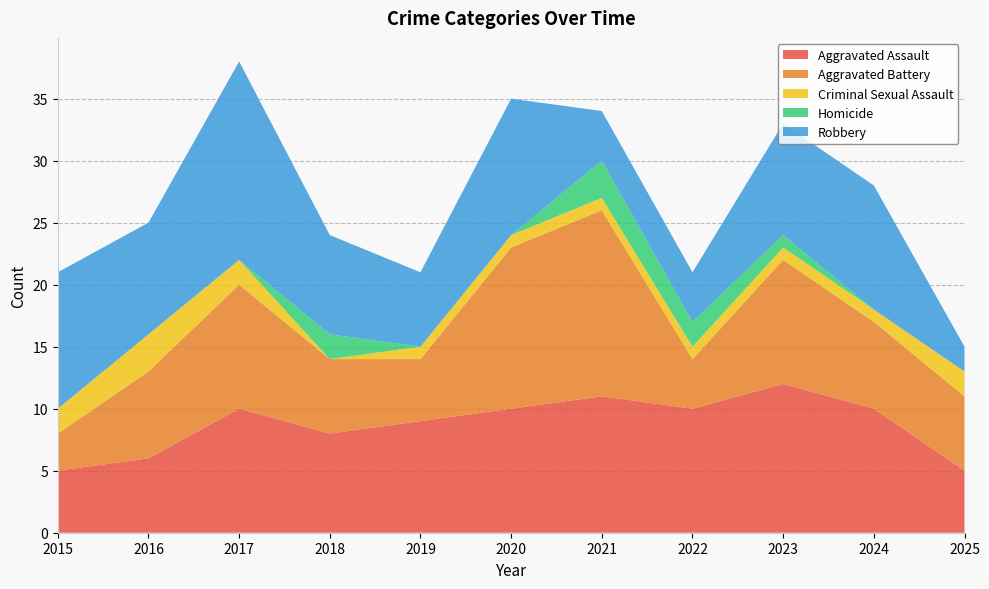

Reading right to left, list all the values displayed in this chart.

Aggravated Assault: 2025=5	2024=10	2023=12	2022=10	2021=11	2020=10	2019=9	2018=8	2017=10	2016=6	2015=5
Aggravated Battery: 2025=6	2024=7	2023=10	2022=4	2021=15	2020=13	2019=5	2018=6	2017=10	2016=7	2015=3
Criminal Sexual Assault: 2025=2	2024=1	2023=1	2022=1	2021=1	2020=1	2019=1	2018=0	2017=2	2016=3	2015=2
Homicide: 2025=0	2024=0	2023=1	2022=2	2021=3	2020=0	2019=0	2018=2	2017=0	2016=0	2015=0
Robbery: 2025=2	2024=10	2023=9	2022=4	2021=4	2020=11	2019=6	2018=8	2017=16	2016=9	2015=11